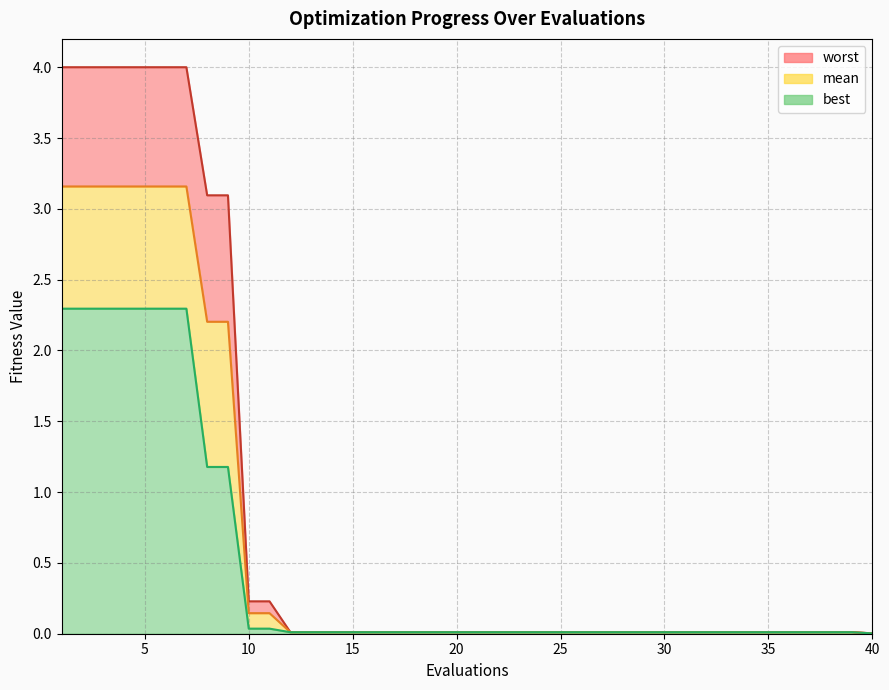

At how many categories does at least one series exceed 2?

9